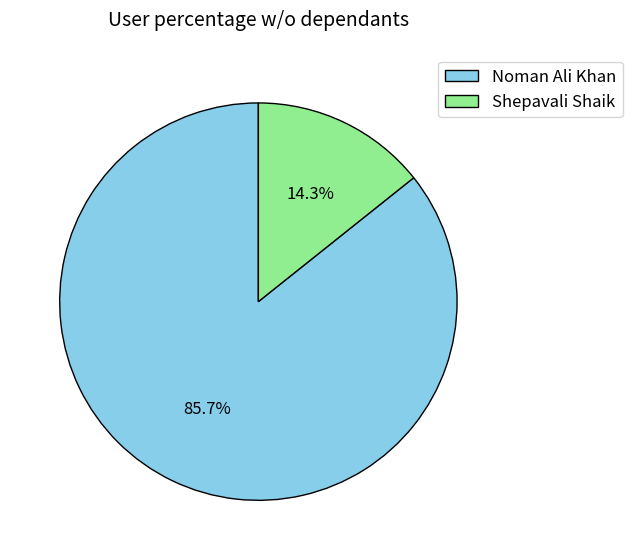

To the nearest percent, what is the combined percentage of Noman Ali Khan and Shepavali Shaik?

100%